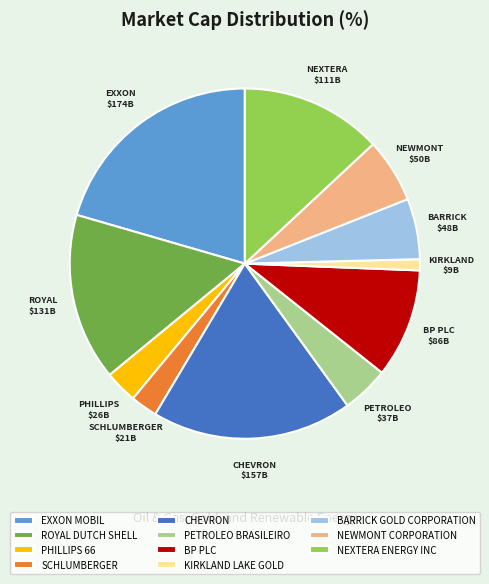

Is there a majority slice in this chart?

No